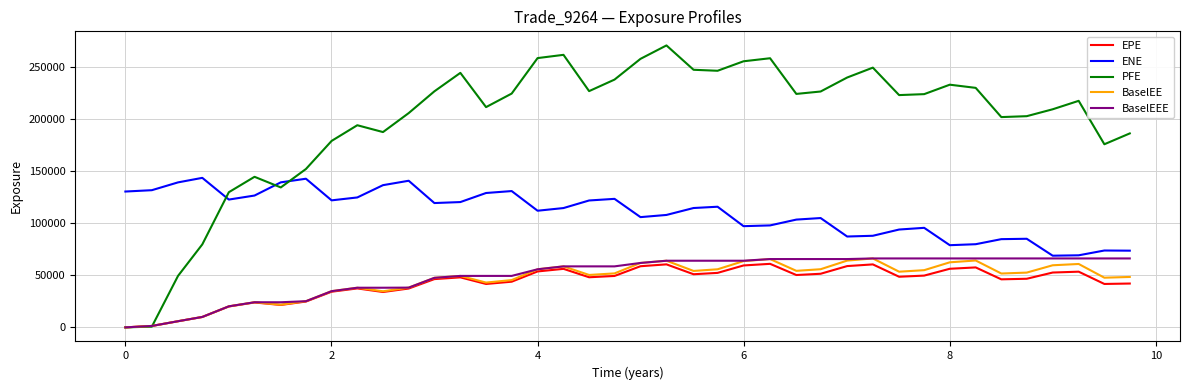

True or false: ENE and BaselEE cross at least once.

False